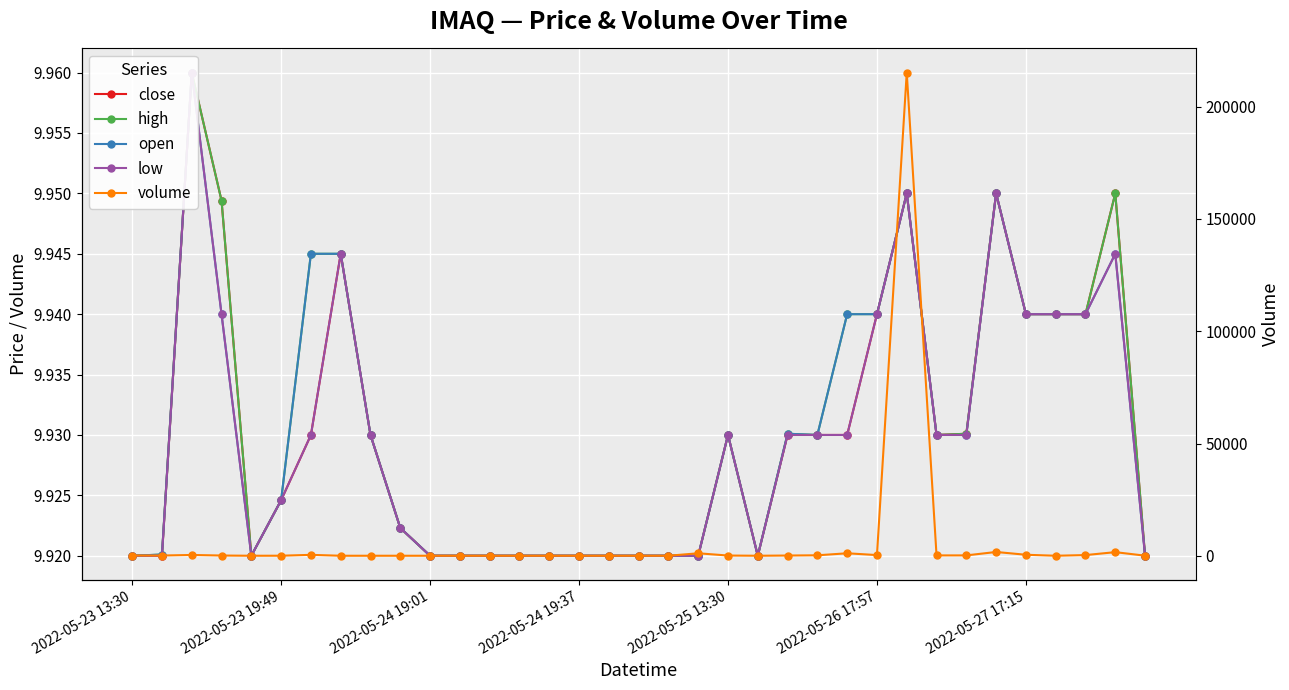

Reading right to left, extract all data points from this chart.

close: 9.9	9.9	9.9	9.9	9.9	9.9	9.9	9.9	9.9	9.9	9.9	9.9	9.9	9.9	9.9	9.9	9.9	9.9	9.9	9.9	9.9	9.9	9.9	9.9	9.9	9.9	9.9	9.9	9.9	9.9	9.9	9.9	10.0	9.9	9.9
high: 9.9	9.9	9.9	9.9	9.9	9.9	9.9	9.9	9.9	9.9	9.9	9.9	9.9	9.9	9.9	9.9	9.9	9.9	9.9	9.9	9.9	9.9	9.9	9.9	9.9	9.9	9.9	9.9	9.9	9.9	9.9	9.9	10.0	9.9	9.9
open: 9.9	9.9	9.9	9.9	9.9	9.9	9.9	9.9	9.9	9.9	9.9	9.9	9.9	9.9	9.9	9.9	9.9	9.9	9.9	9.9	9.9	9.9	9.9	9.9	9.9	9.9	9.9	9.9	9.9	9.9	9.9	9.9	10.0	9.9	9.9
low: 9.9	9.9	9.9	9.9	9.9	9.9	9.9	9.9	9.9	9.9	9.9	9.9	9.9	9.9	9.9	9.9	9.9	9.9	9.9	9.9	9.9	9.9	9.9	9.9	9.9	9.9	9.9	9.9	9.9	9.9	9.9	9.9	10.0	9.9	9.9
volume: 135.0	1702.0	400.0	100.0	540.0	1780.0	256.0	250.0	215153.0	400.0	1200.0	300.0	200.0	100.0	194.0	1200.0	100.0	100.0	100.0	100.0	100.0	100.0	100.0	100.0	100.0	100.0	100.0	100.0	500.0	115.0	100.0	200.0	448.0	200.0	204.0